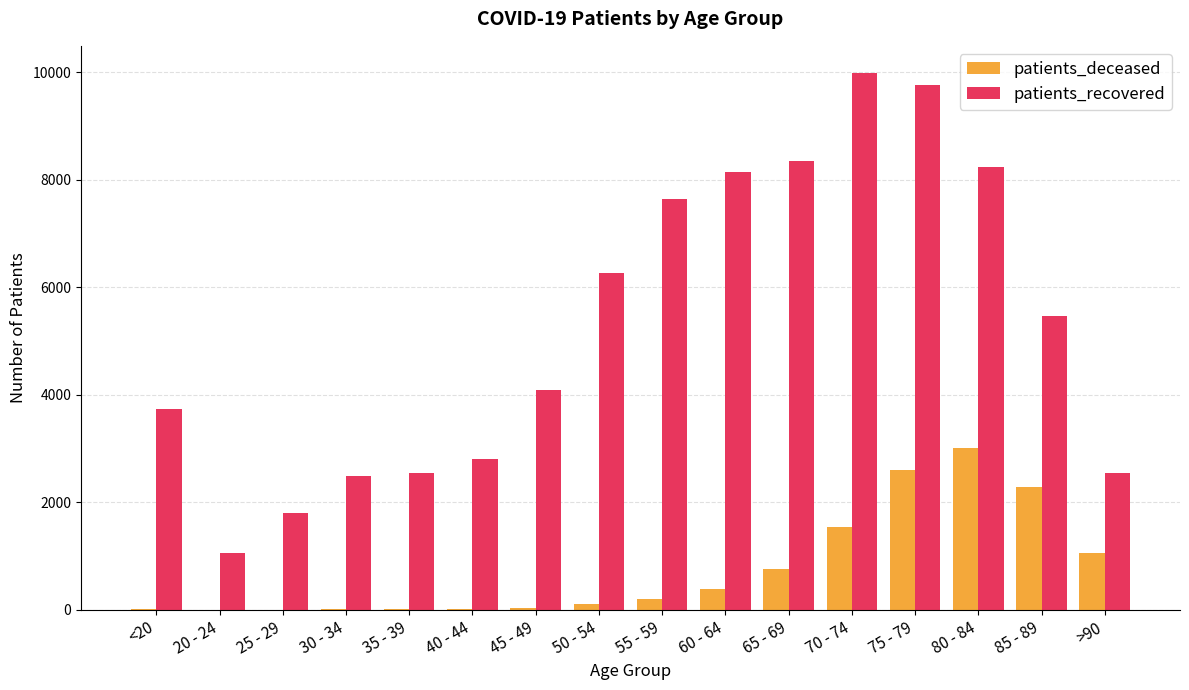

Where does the patients_recovered series first go above 5456?

50 - 54